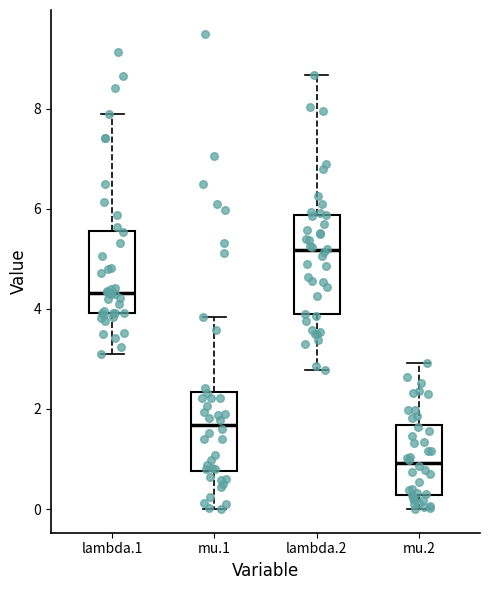

Which box has the highest median line?

lambda.2